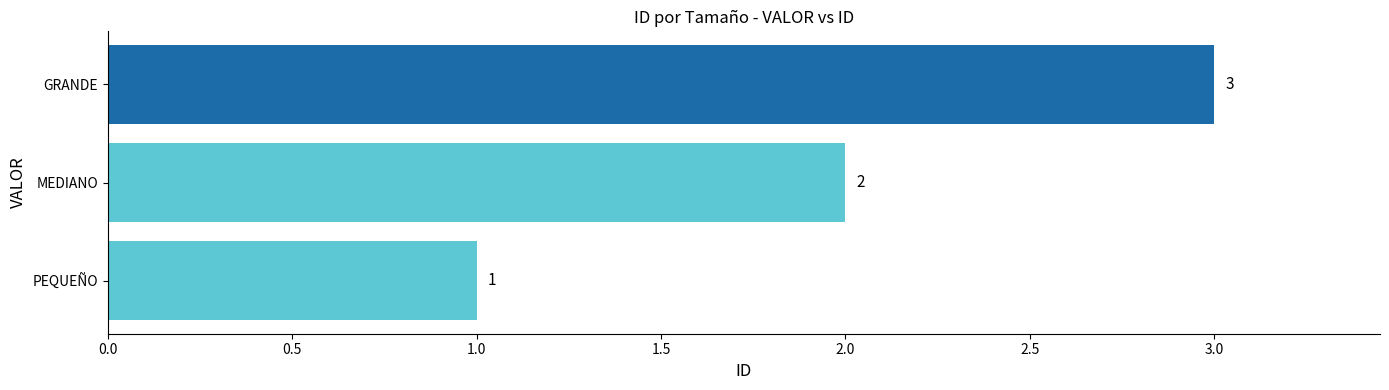

What is the difference between the second highest and minimum values?

1